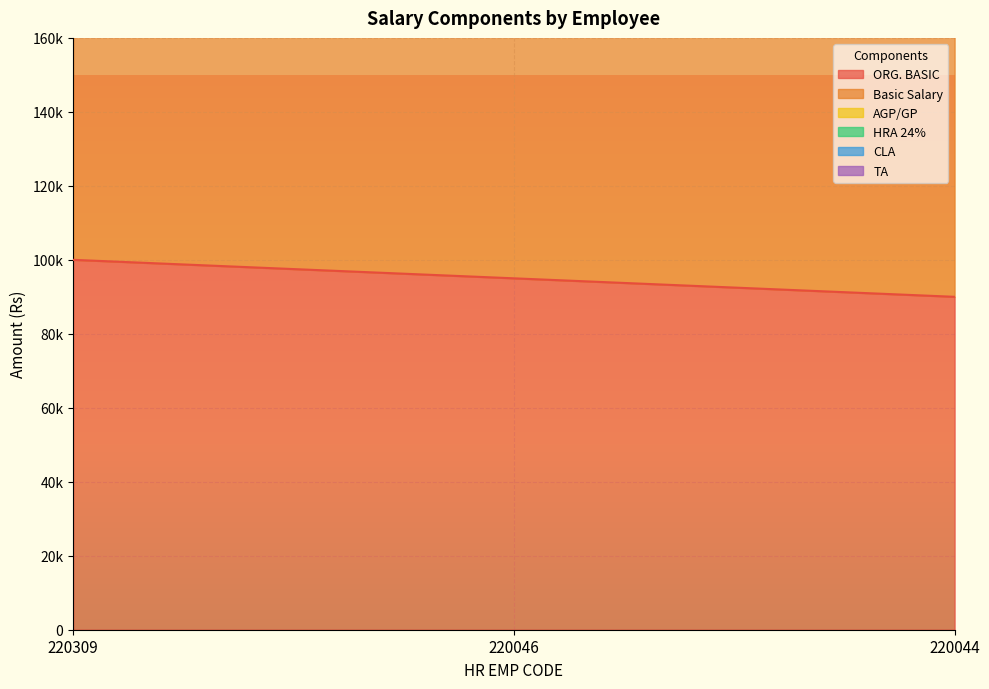

What are all the series names shown in the legend?

ORG. BASIC, Basic Salary, AGP/GP, HRA 24%, CLA, TA